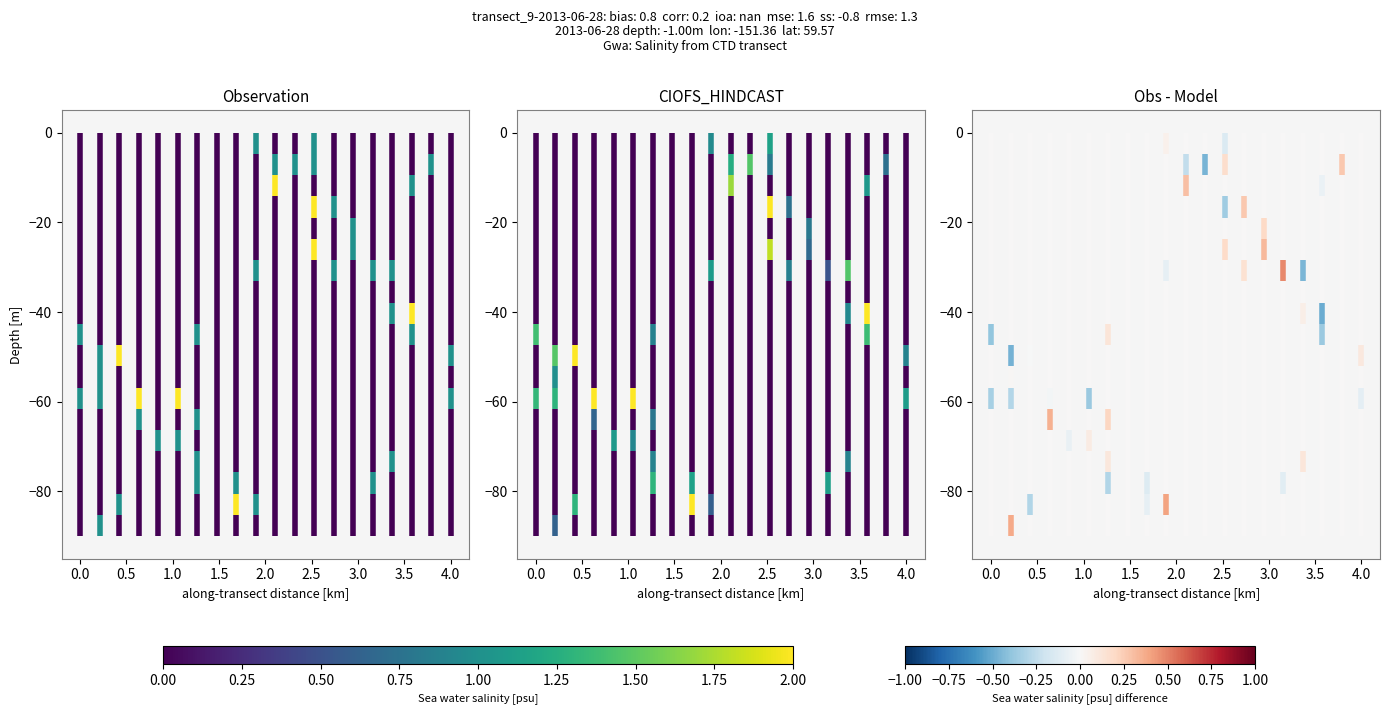

How many series are shown in this chart?

3